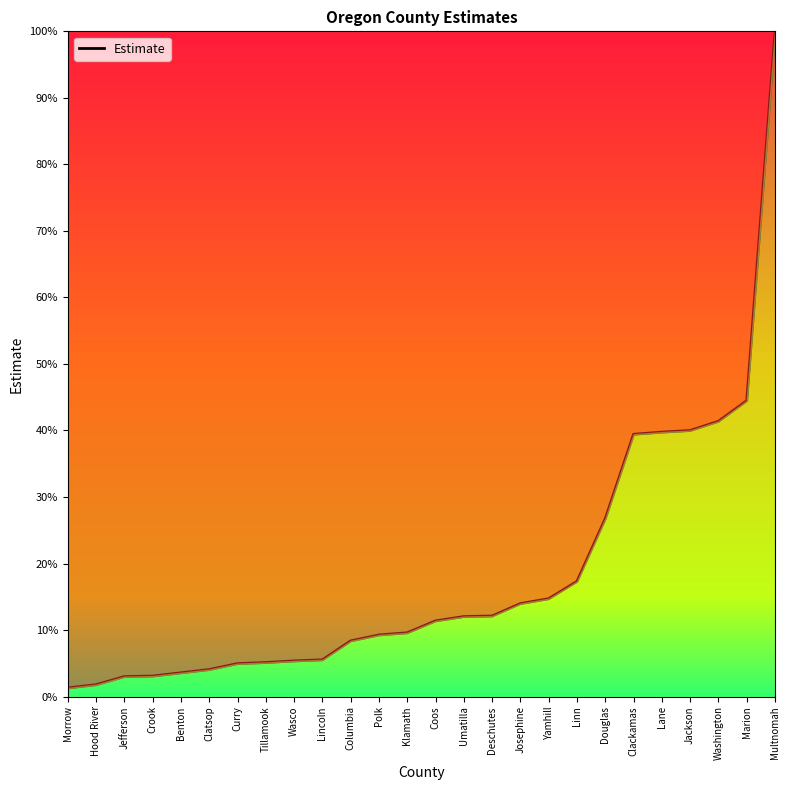

True or false: the data shows 44.5 at Marion.

True